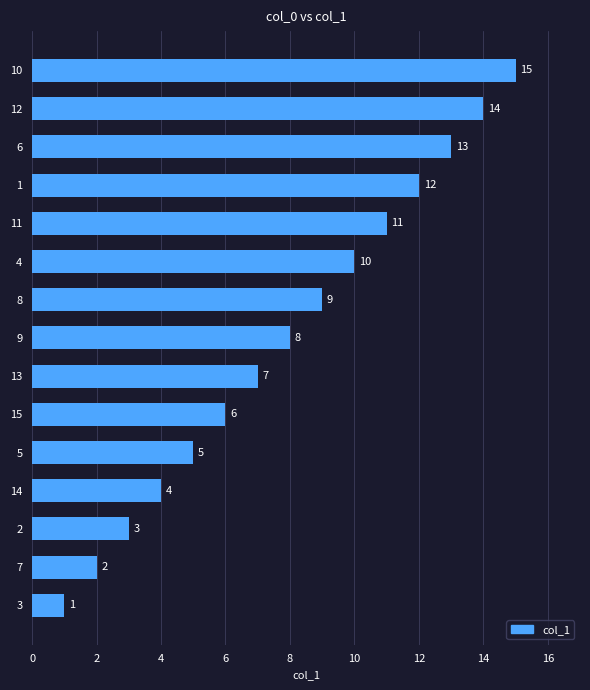

What is the smallest value displayed?

1